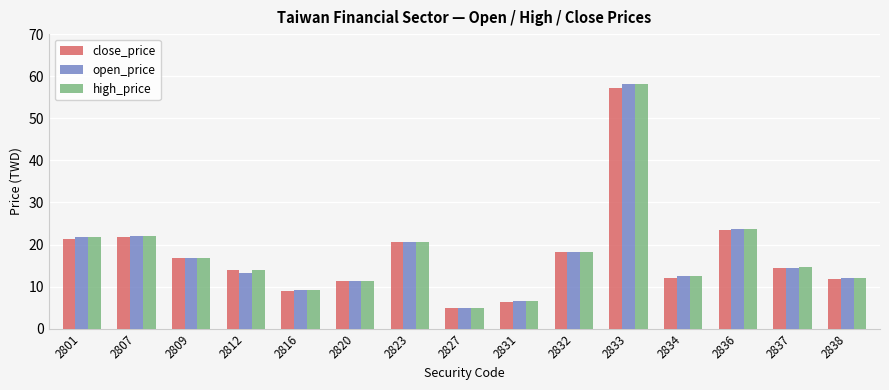

At which category is the sum across all series the highest?

2833